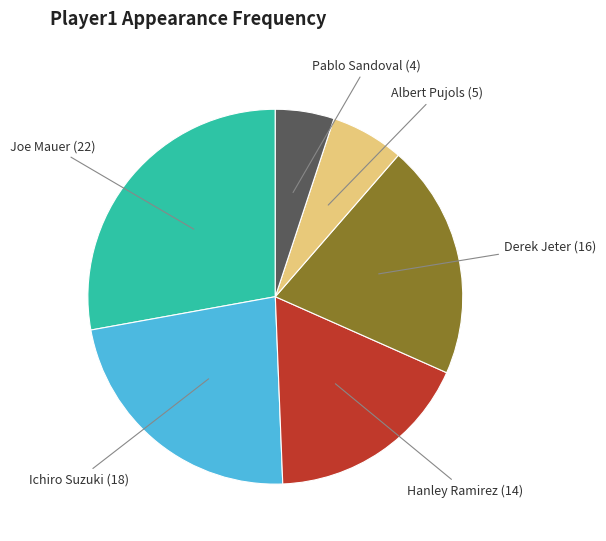

Does any single category account for the majority?

No